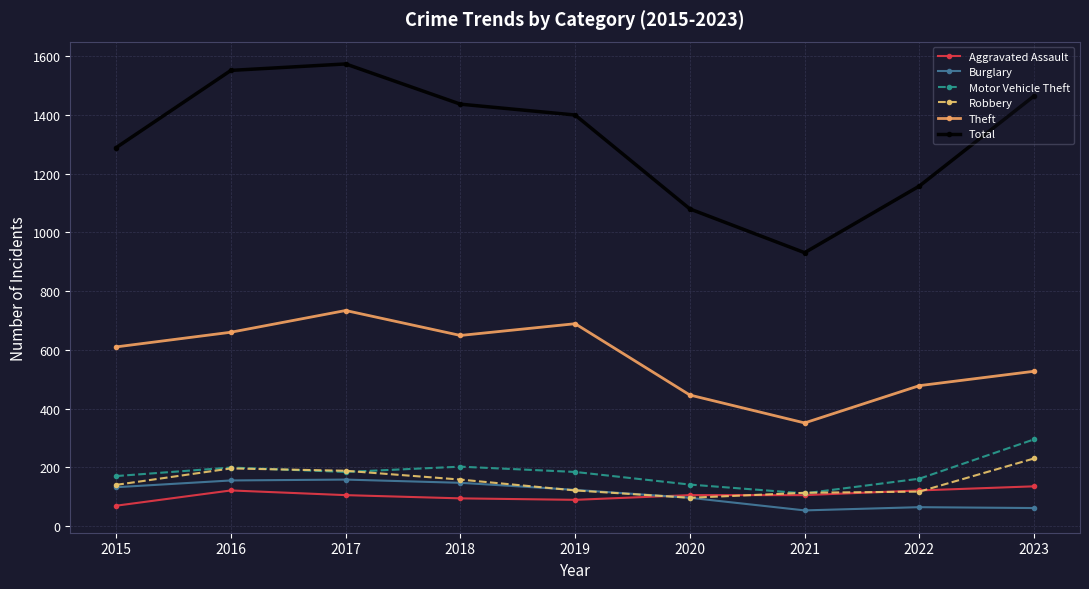

Rank the series by their maximum value, from highest to lowest.

Total, Theft, Motor Vehicle Theft, Robbery, Burglary, Aggravated Assault